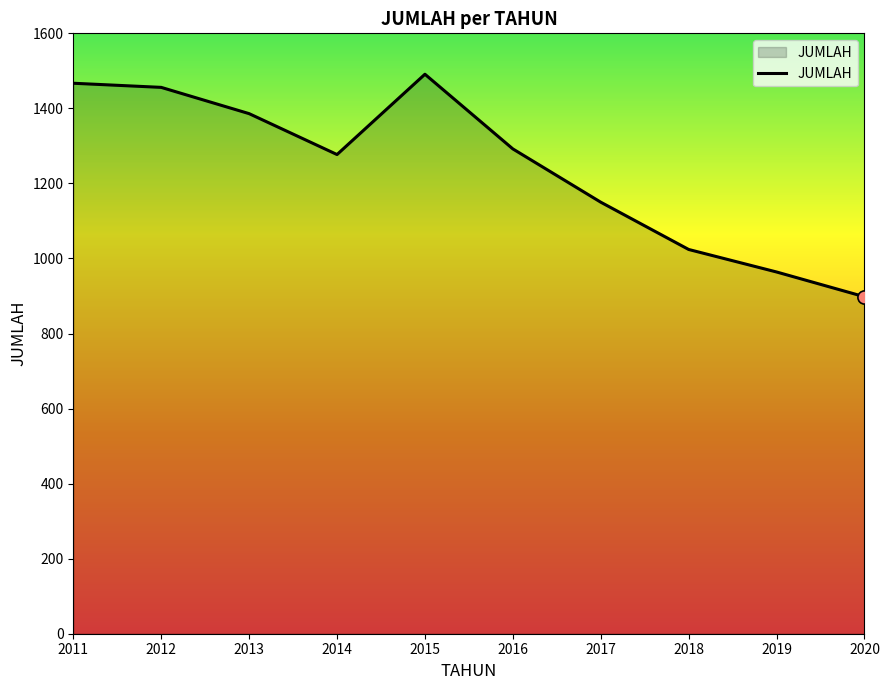

What is the ratio of the value at 2013 to the value at 2018?

1.4